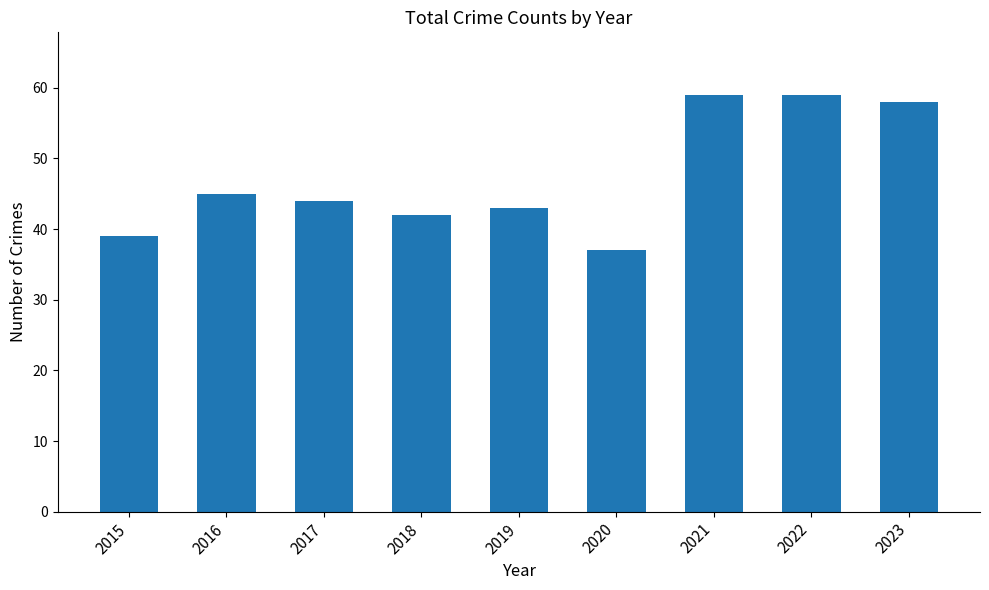

What is the ratio of the value at 2021 to the value at 2023?

1.0